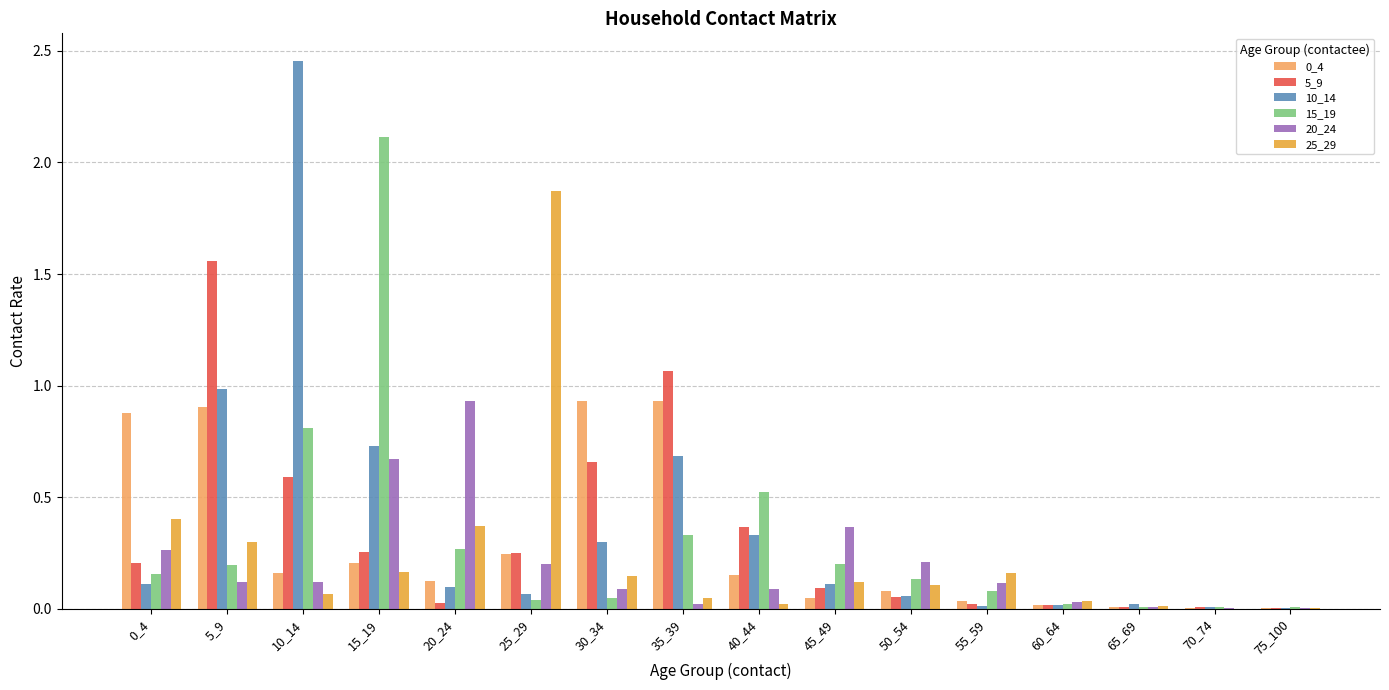

Which label corresponds to the largest value in the chart?

10_14